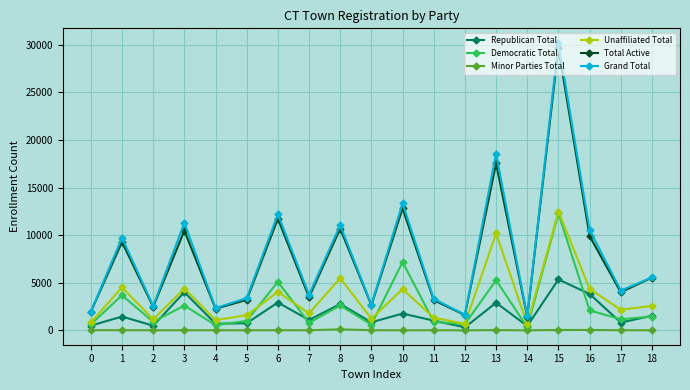

At which category does Democratic Total reach its first local valley?

2